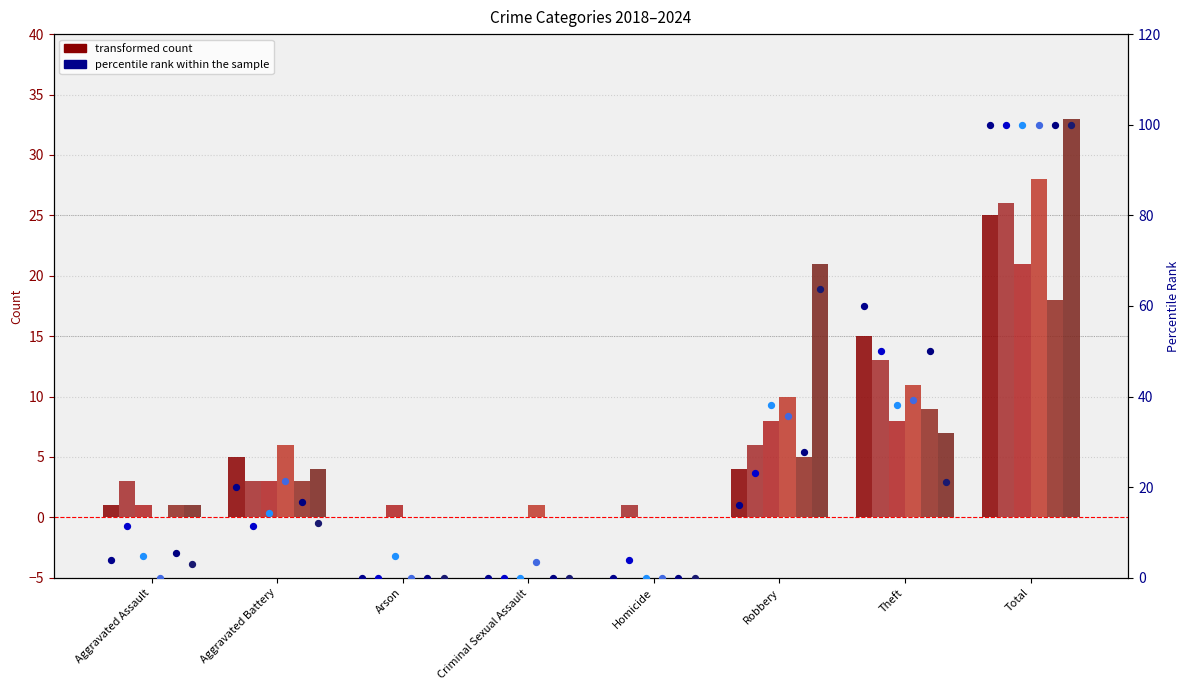

Is the value of 2019 pct at Arson greater than the value of 2022 pct at Theft?

No